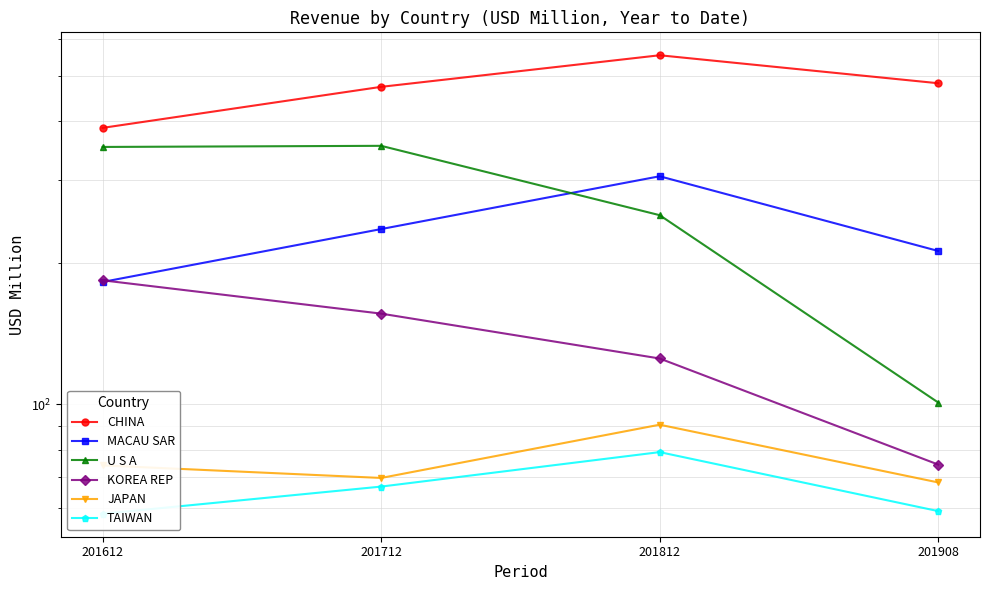

What is the difference between the maximum and second lowest values in the MACAU SAR series?

93.7